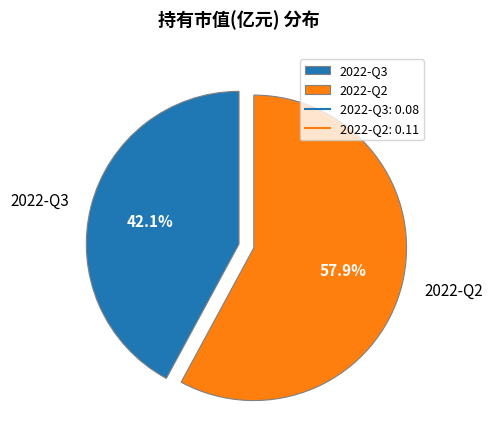

Which category has the biggest portion of the pie?

2022-Q2